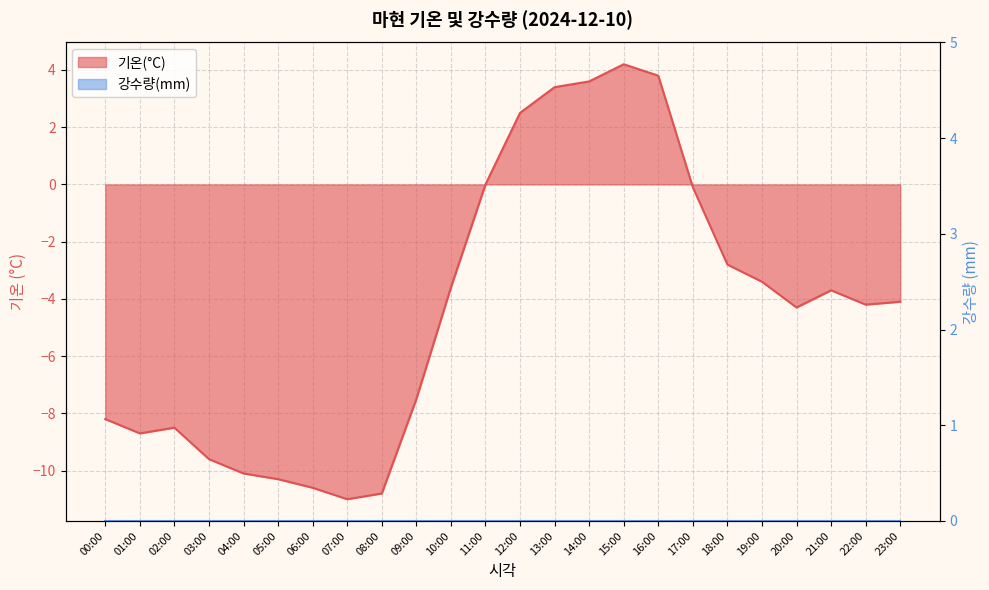

List the labels in order of value, largest first.

15:00, 16:00, 14:00, 13:00, 12:00, 11:00, 17:00, 18:00, 19:00, 10:00, 21:00, 23:00, 22:00, 20:00, 09:00, 00:00, 02:00, 01:00, 03:00, 04:00, 05:00, 06:00, 08:00, 07:00